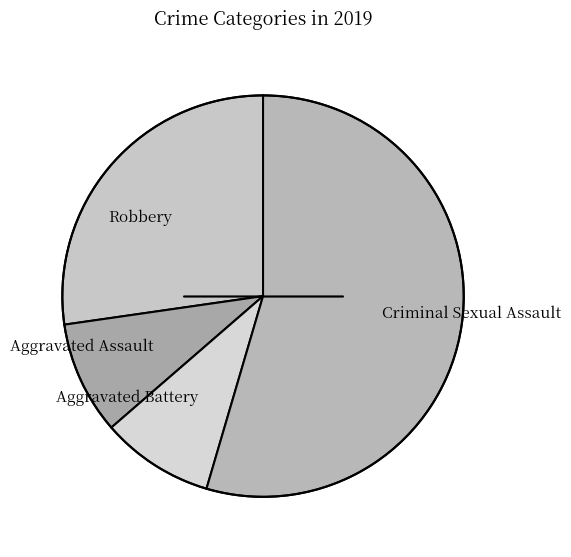

Count the number of slices in the pie.

4